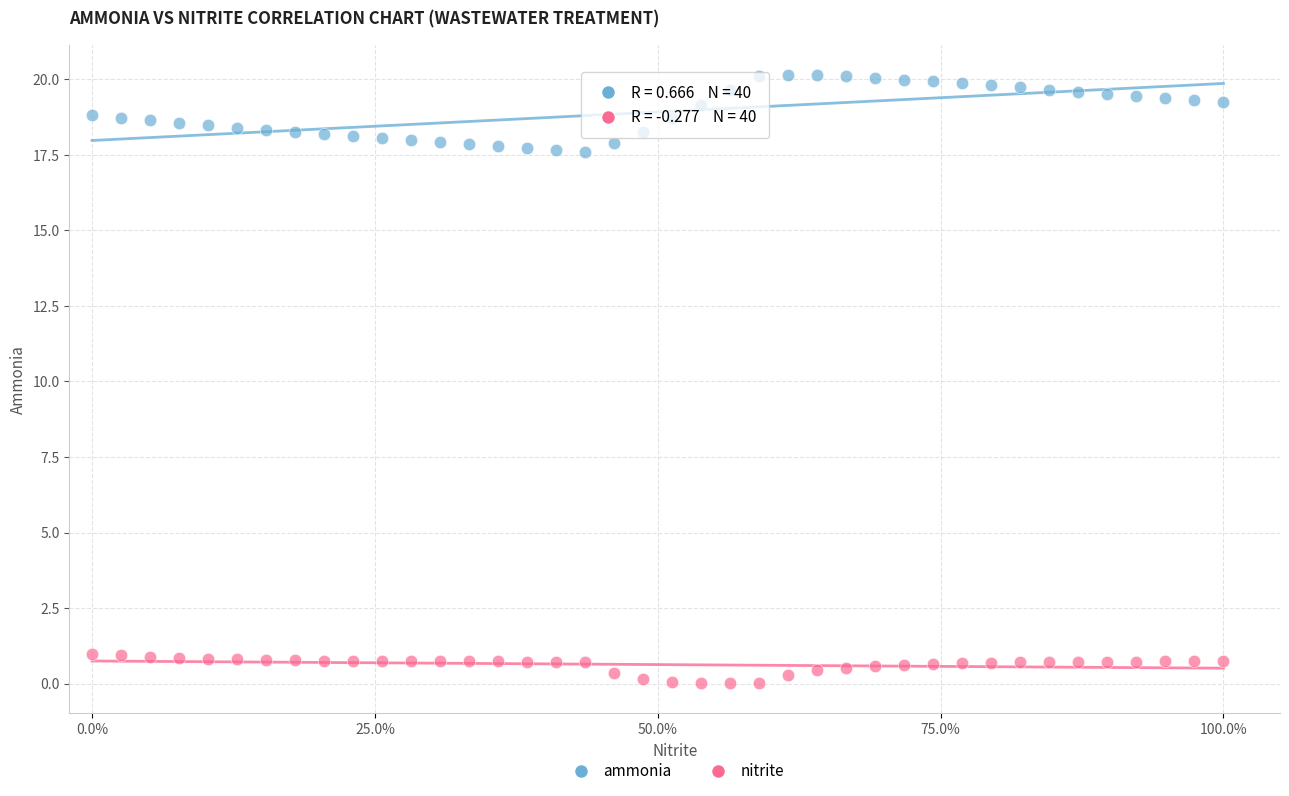

What are all the series names shown in the legend?

ammonia, nitrite